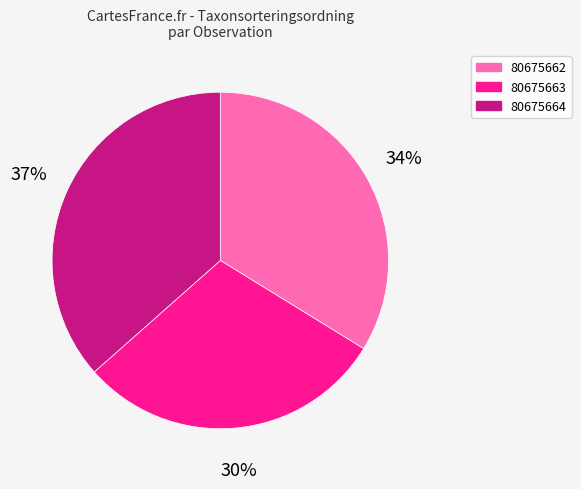

Is there any slice that represents more than half of the pie?

No